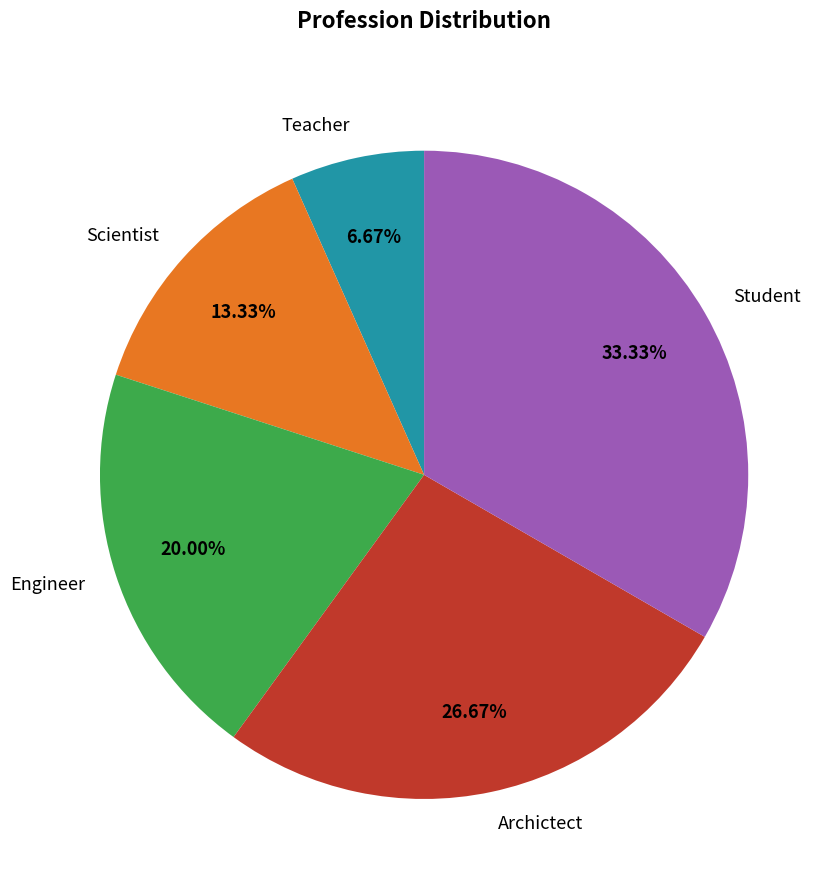

Is there a majority slice in this chart?

No